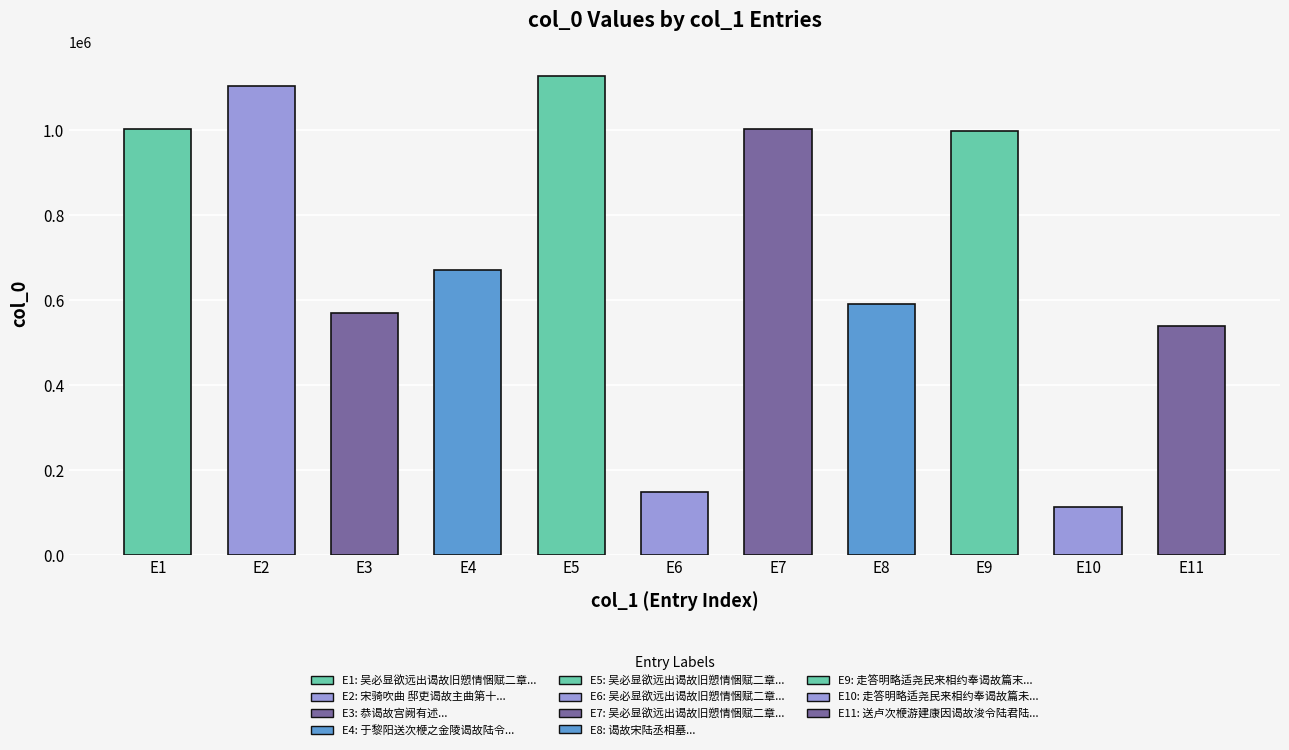

What is the label of the 9th bar from the left?

走答明略适尧民来相约奉谒故篇末及之